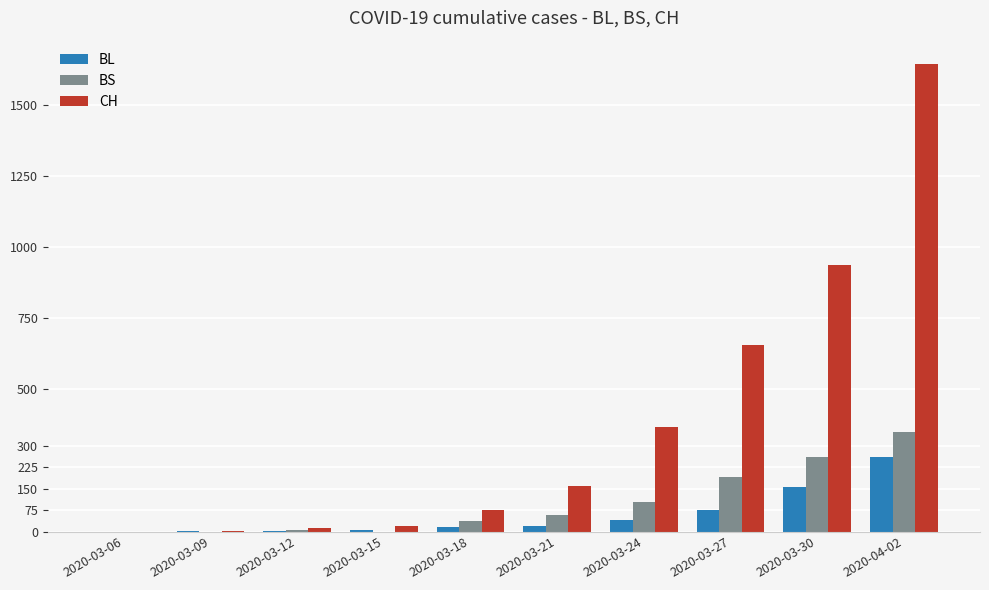

At which label is BL closest to 131?

2020-03-30